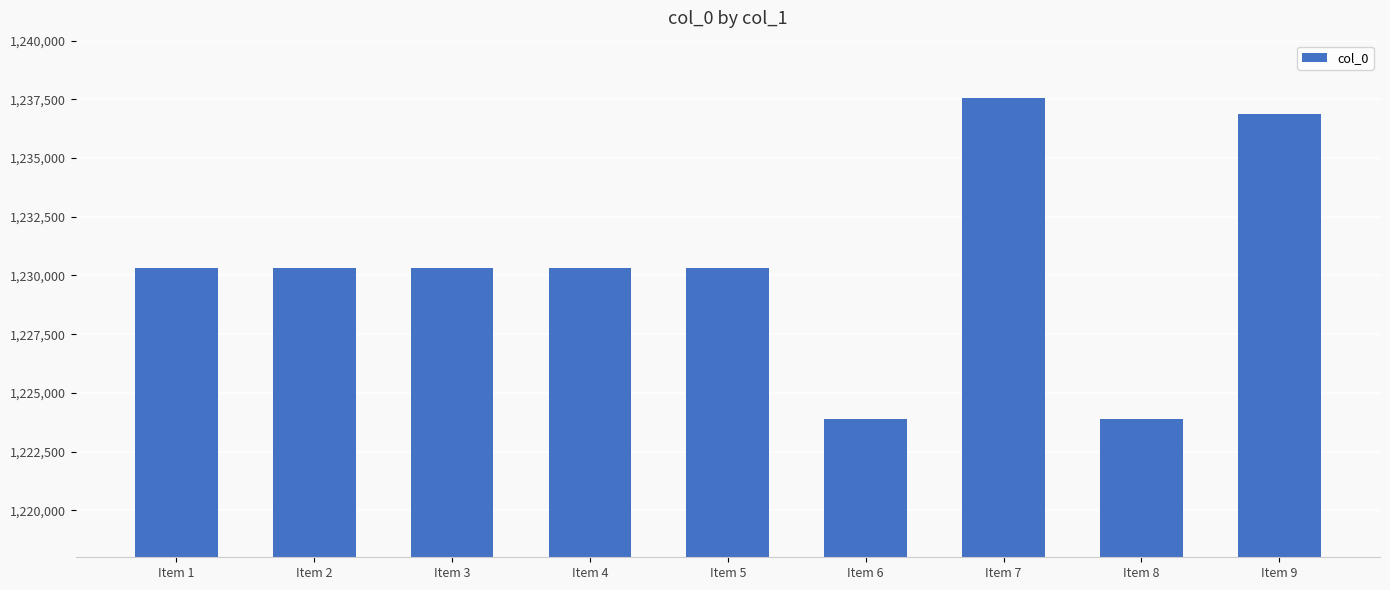

What is the value of the 8th bar from the left?

1223872